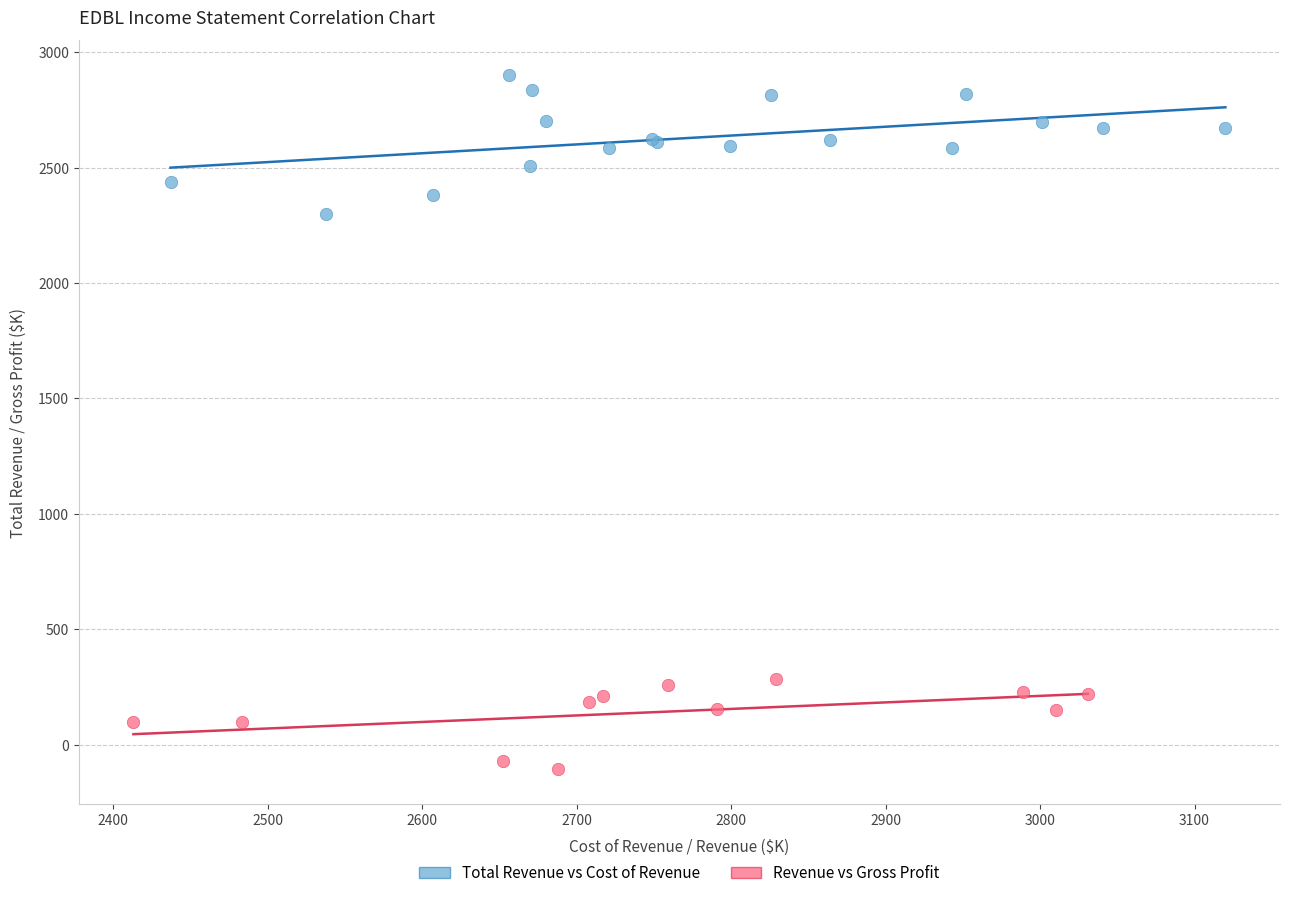

Which series contains the highest Y value?

Total Revenue vs Cost of Revenue